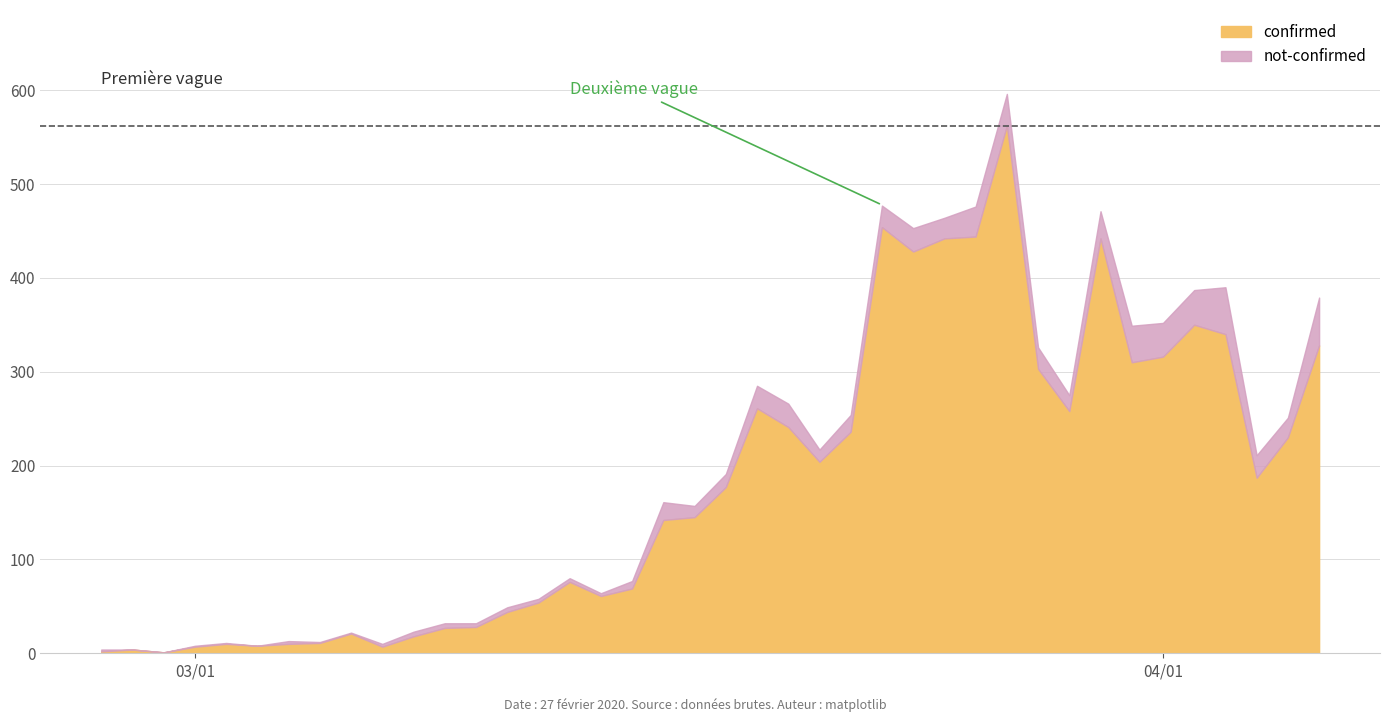

What is the highest value of the not-confirmed series?

51